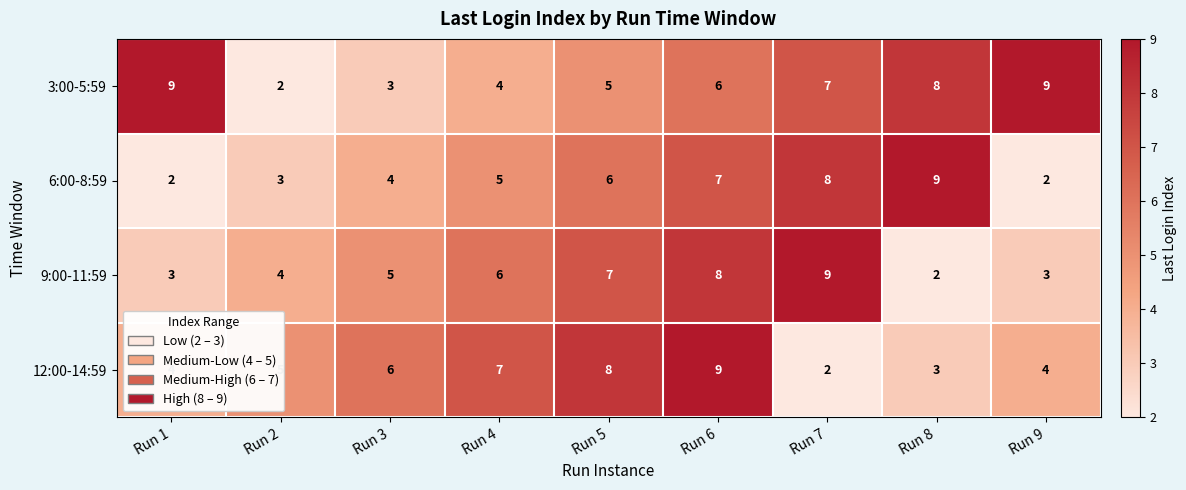

Is the value of 6:00-8:59 at Run 3 greater than the value of 3:00-5:59 at Run 3?

Yes